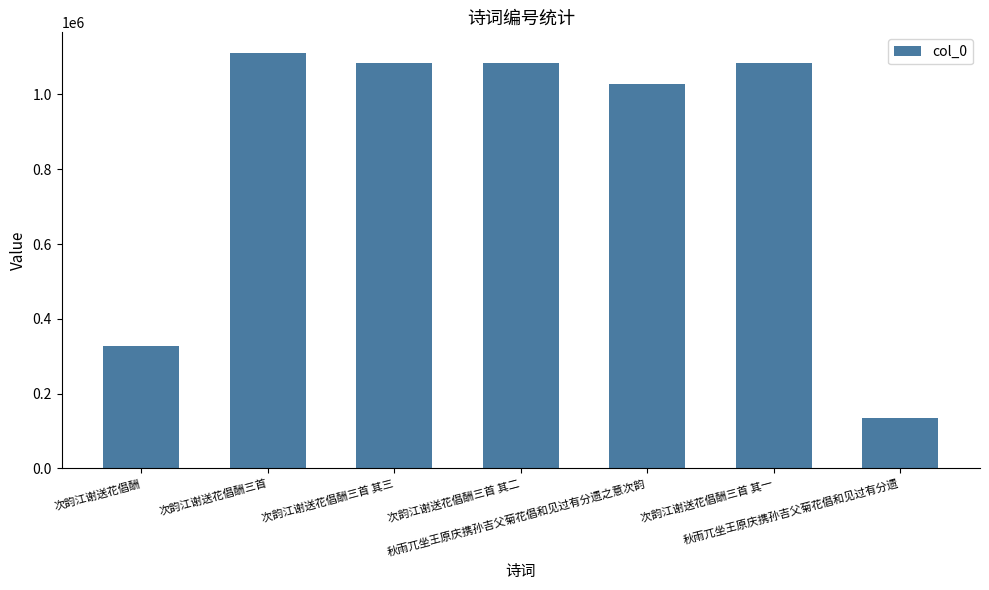

True or false: the data shows 326202 at 次韵江谢送花倡酬.

True